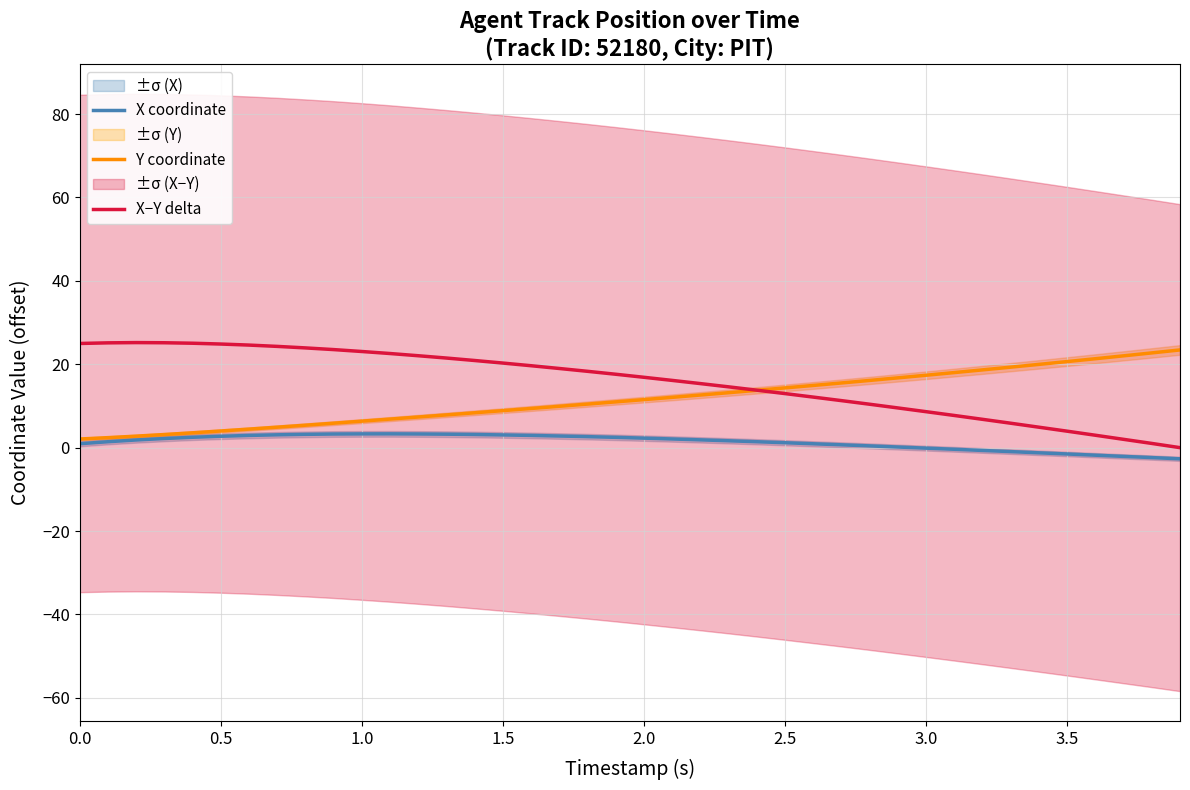

What are all the series names shown in the legend?

X coordinate, Y coordinate, X−Y delta